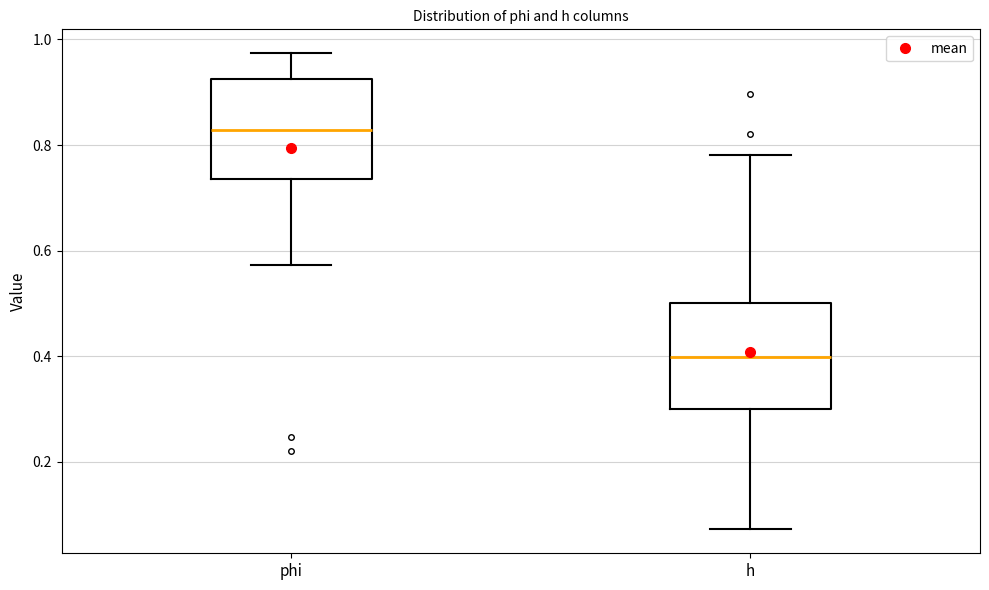

Reading left to right, transcribe this box plot: for each box, give where its median line is, the range the box spans, and where its two whiskers end, as read against the y-axis. The values are not printed on the chart, so give them approximately, as read against the axis.

phi: median 0.82, box 0.74 to 0.92, whiskers 0.58 to 0.98
h: median 0.40, box 0.30 to 0.50, whiskers 0.08 to 0.78